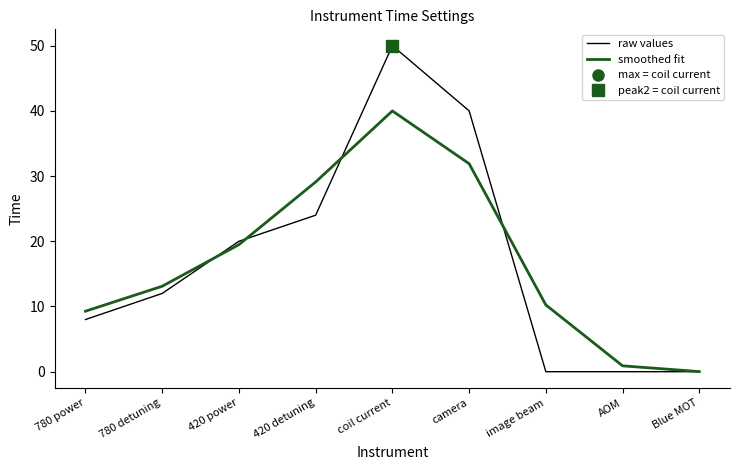

Is it true that raw values equals -29.3 at AOM?

False